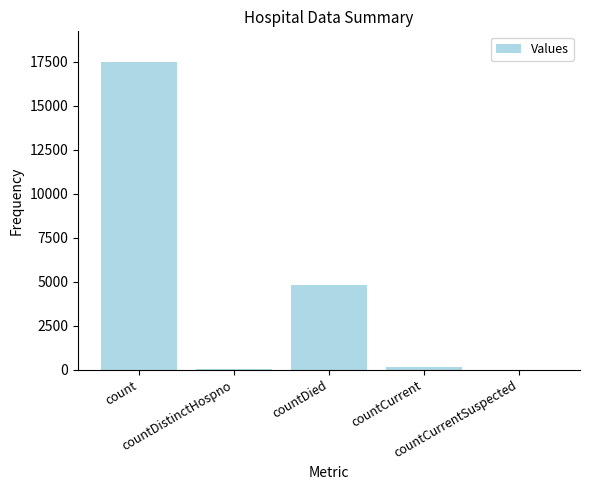

What is the change in value from count to countDied?

-12673